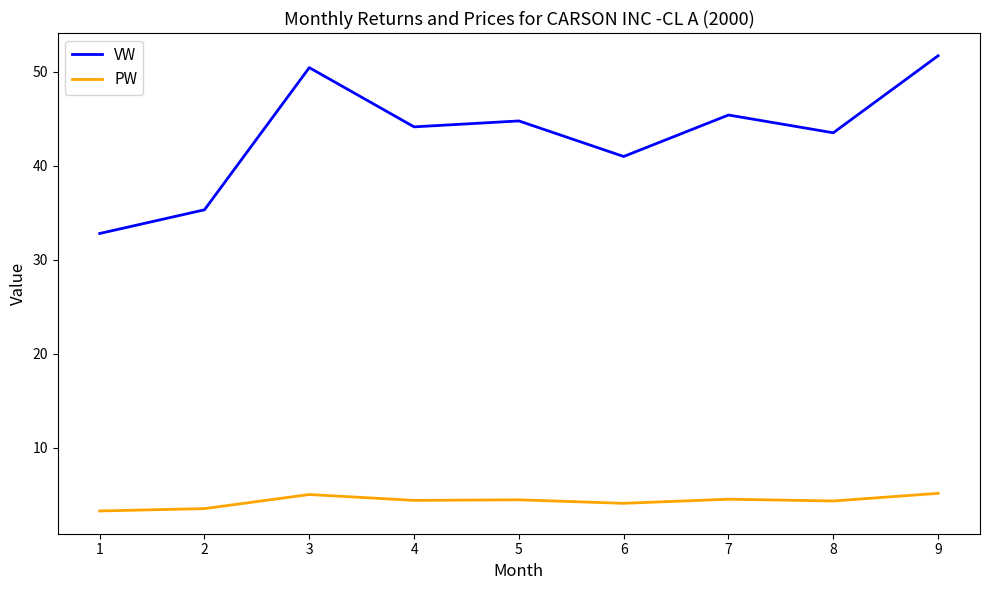

At which category is the sum across all series the highest?

9